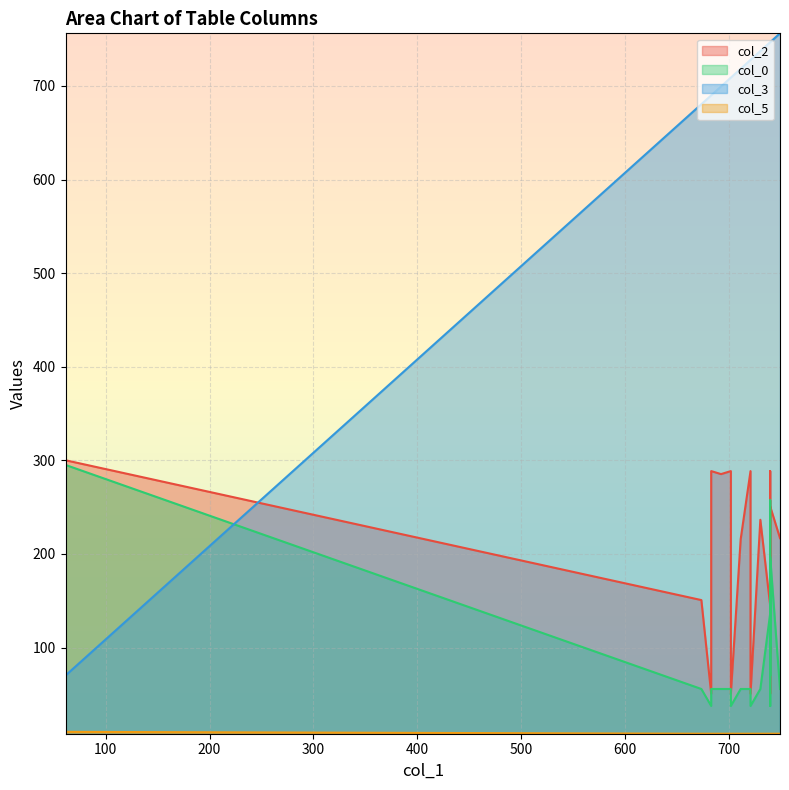

True or false: col_3 and col_2 intersect in this chart.

True